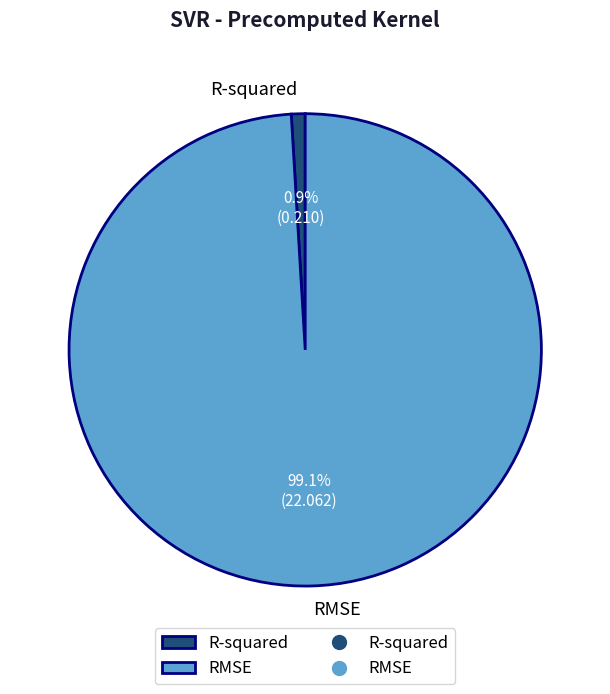

How many segments does this pie chart have?

2